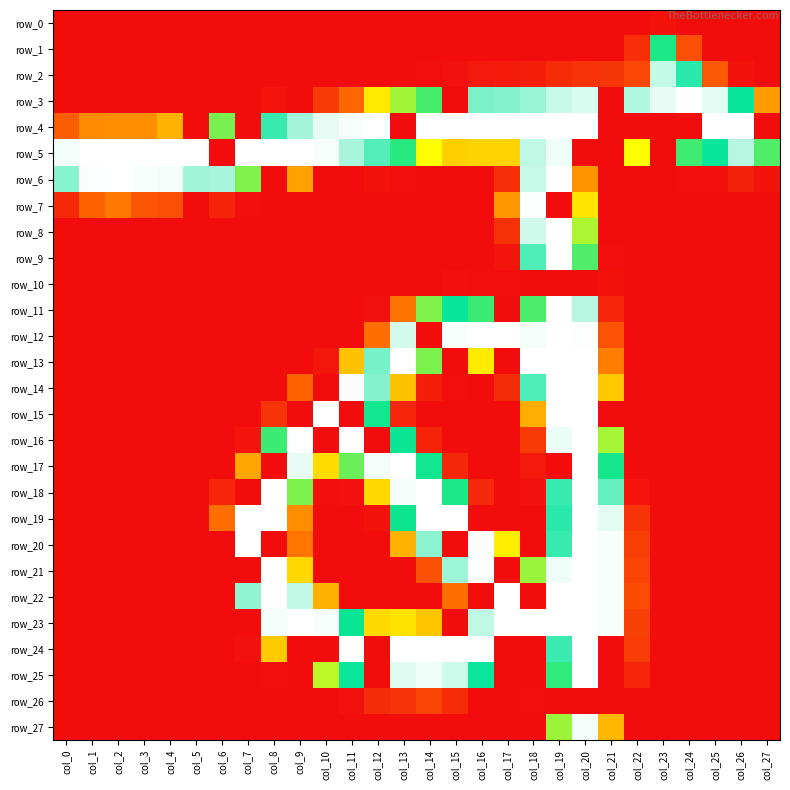

Rank the categories by row_21 value from lowest to highest.

col_0, col_1, col_2, col_3, col_4, col_5, col_6, col_7, col_10, col_11, col_12, col_13, col_17, col_23, col_24, col_25, col_26, col_27, col_22, col_14, col_9, col_18, col_15, col_19, col_21, col_8, col_16, col_20